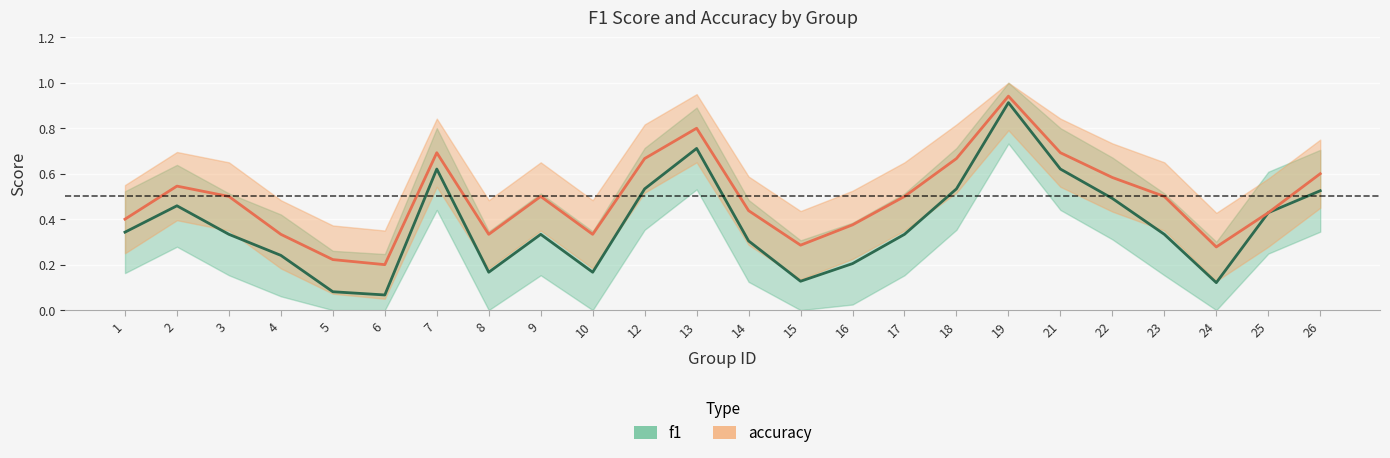

Reading left to right, extract all data points from this chart.

f1: 0.3	0.5	0.3	0.2	0.1	0.1	0.6	0.2	0.3	0.2	0.5	0.7	0.3	0.1	0.2	0.3	0.5	0.9	0.6	0.5	0.3	0.1	0.4	0.5
accuracy: 0.4	0.5	0.5	0.3	0.2	0.2	0.7	0.3	0.5	0.3	0.7	0.8	0.4	0.3	0.4	0.5	0.7	0.9	0.7	0.6	0.5	0.3	0.4	0.6